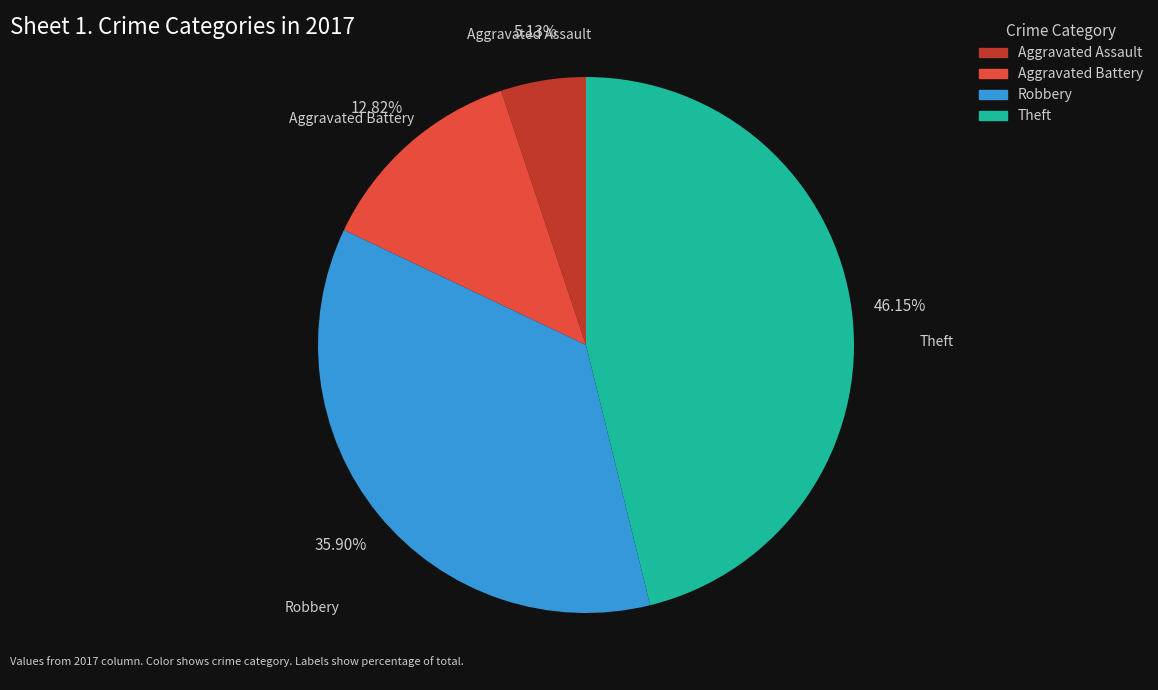

Which has a higher value, Aggravated Assault or Aggravated Battery?

Aggravated Battery